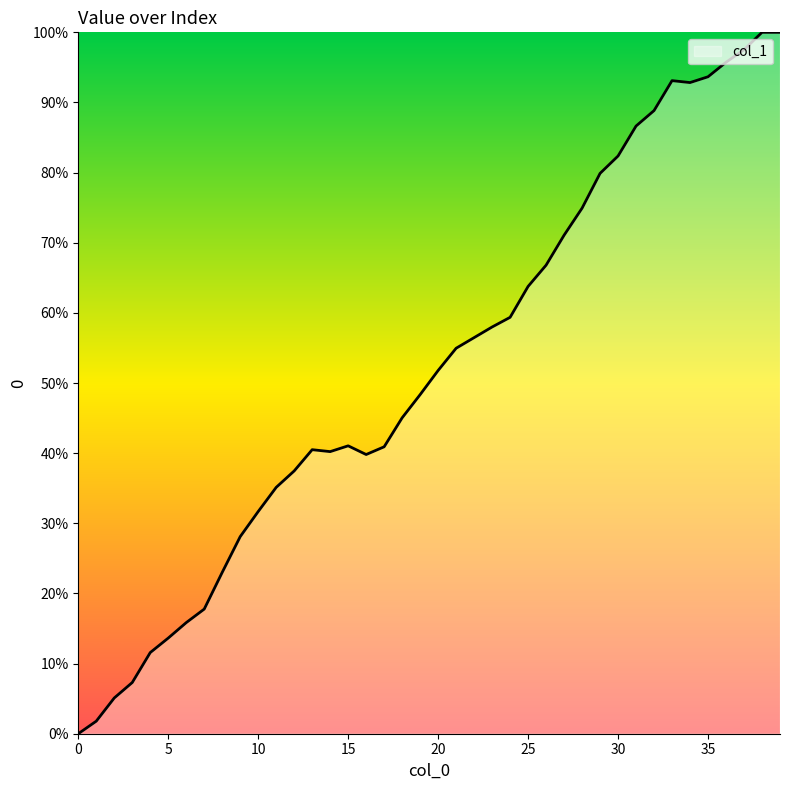

How many values are above zero?

39